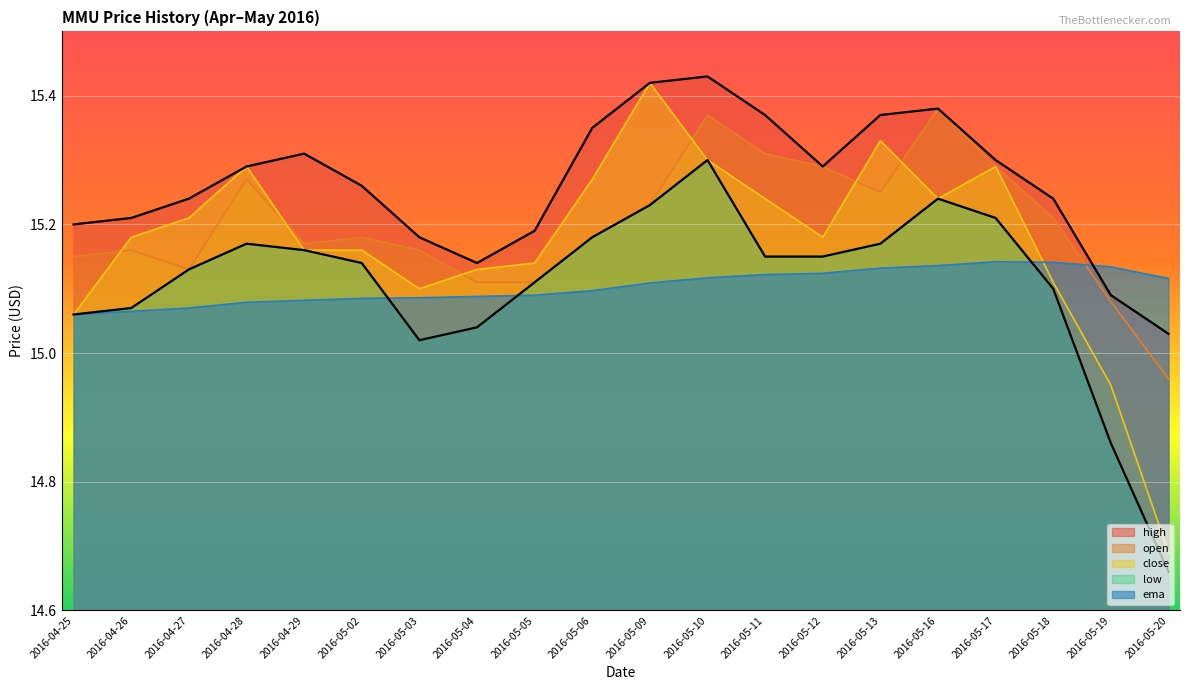

Which has a higher value, 2016-05-05 or 2016-05-06?

2016-05-06